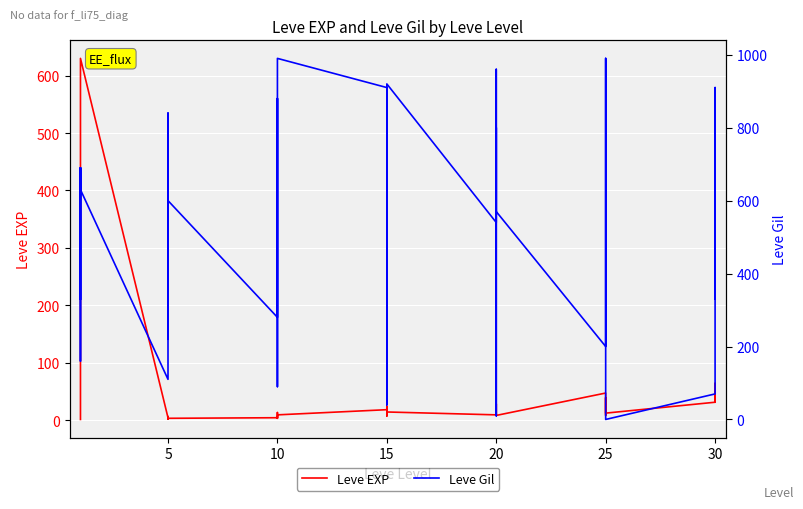

What is the label of the 10th point from the left?

5